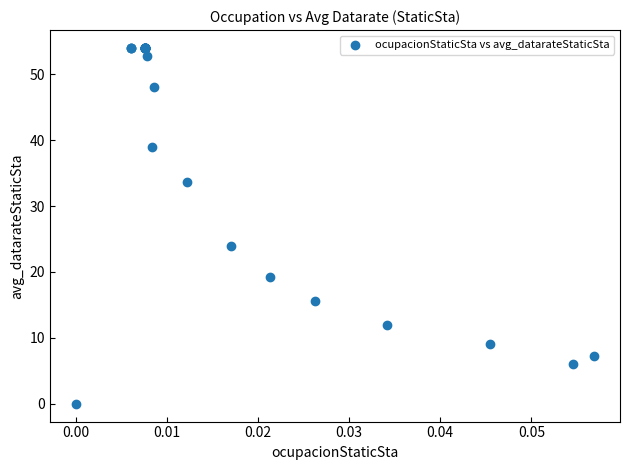

What Y value in the scatter plot is closest to 27?

24.0